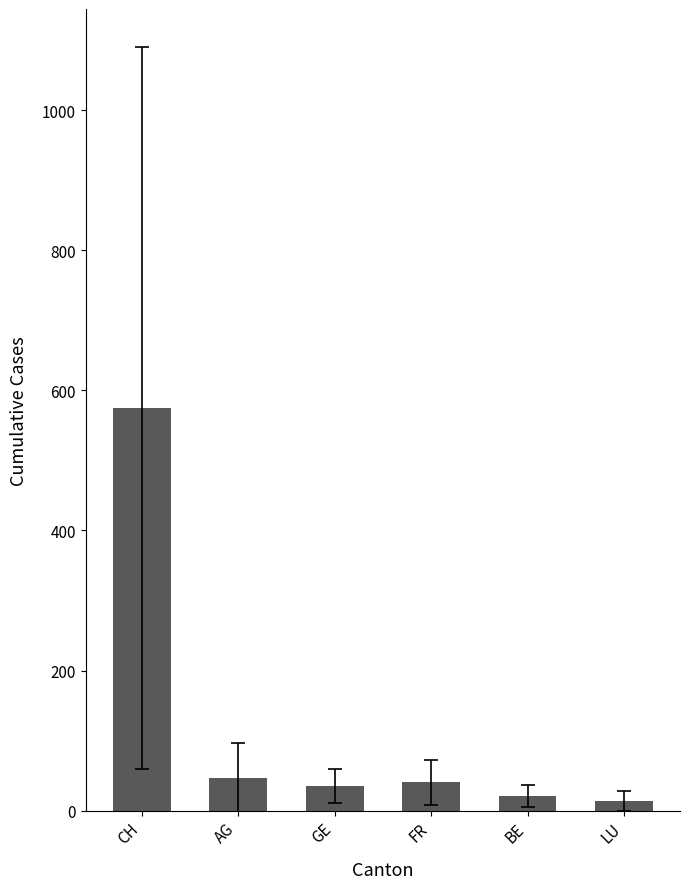

What is the label of the 6th bar from the right?

CH